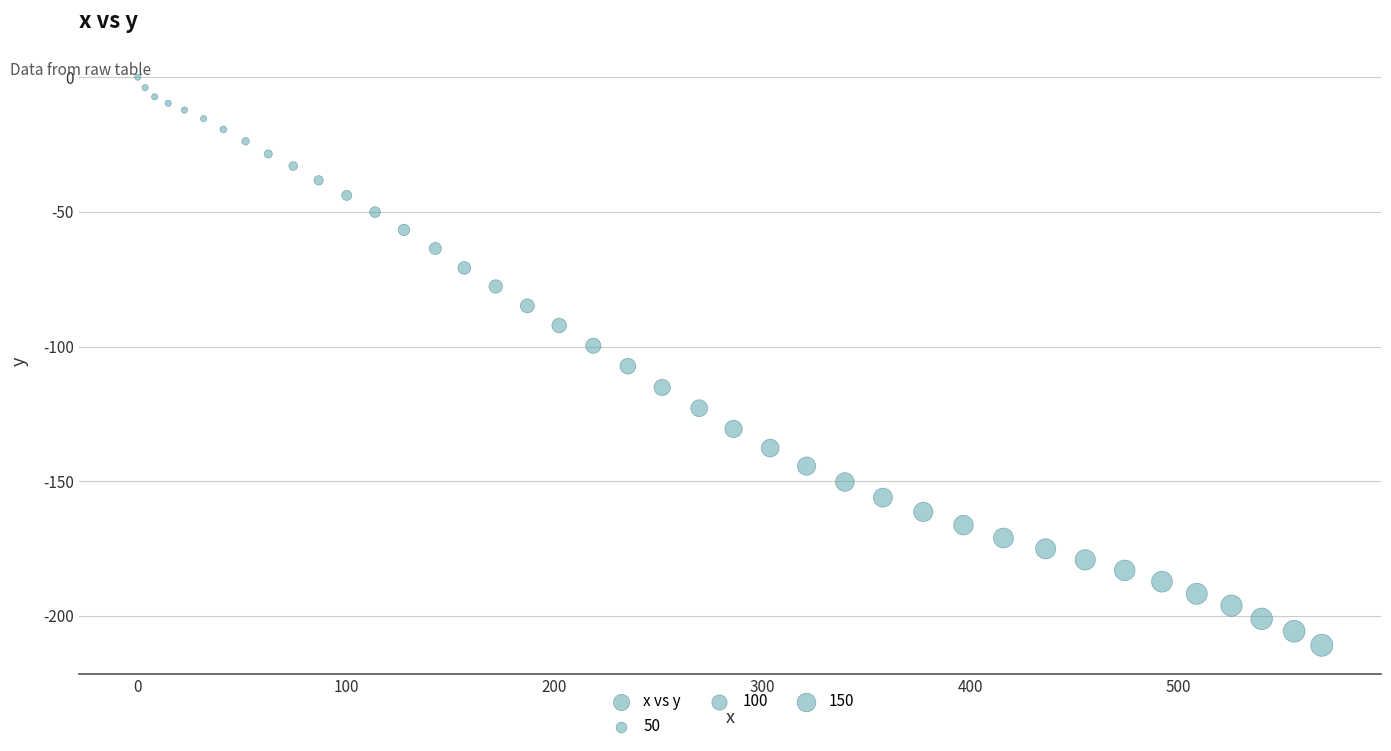

What is the range of X values (max minus min)?

569.0